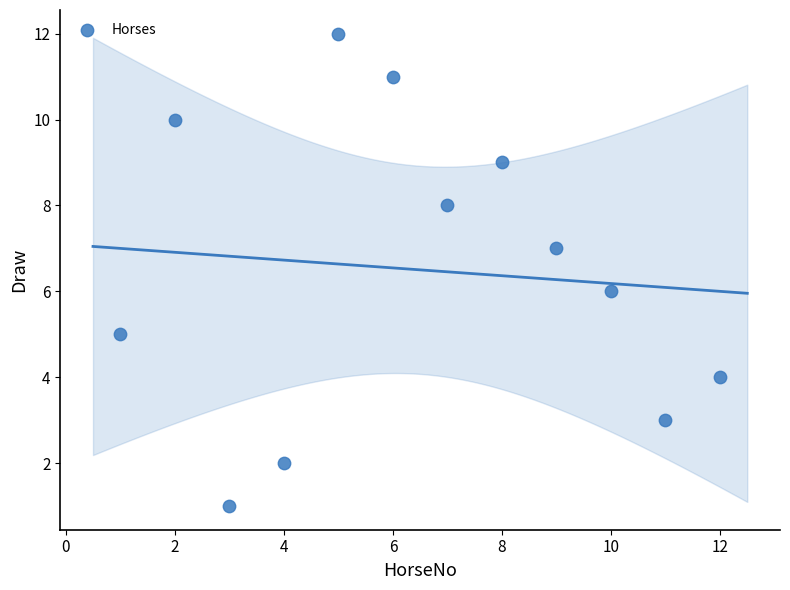

What is the range of Y values (max minus min)?

11